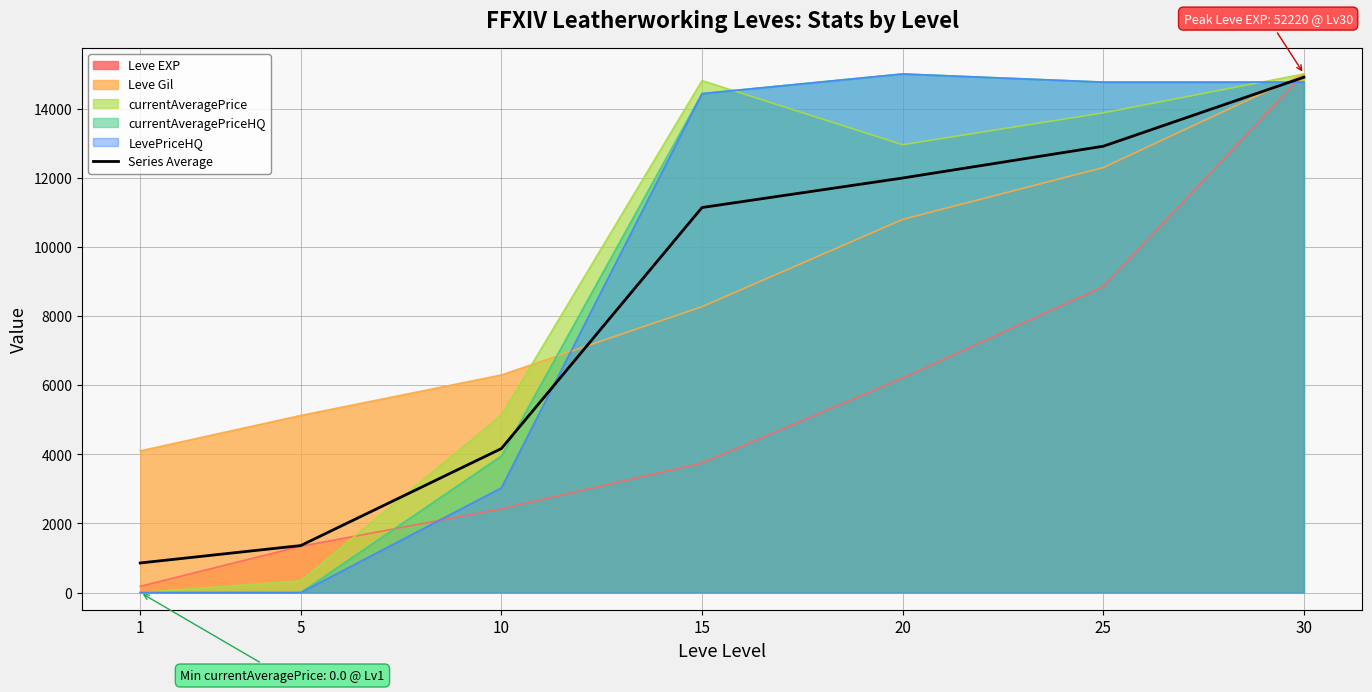

Rank the categories by value from lowest to highest.

1, 5, 10, 15, 20, 25, 30